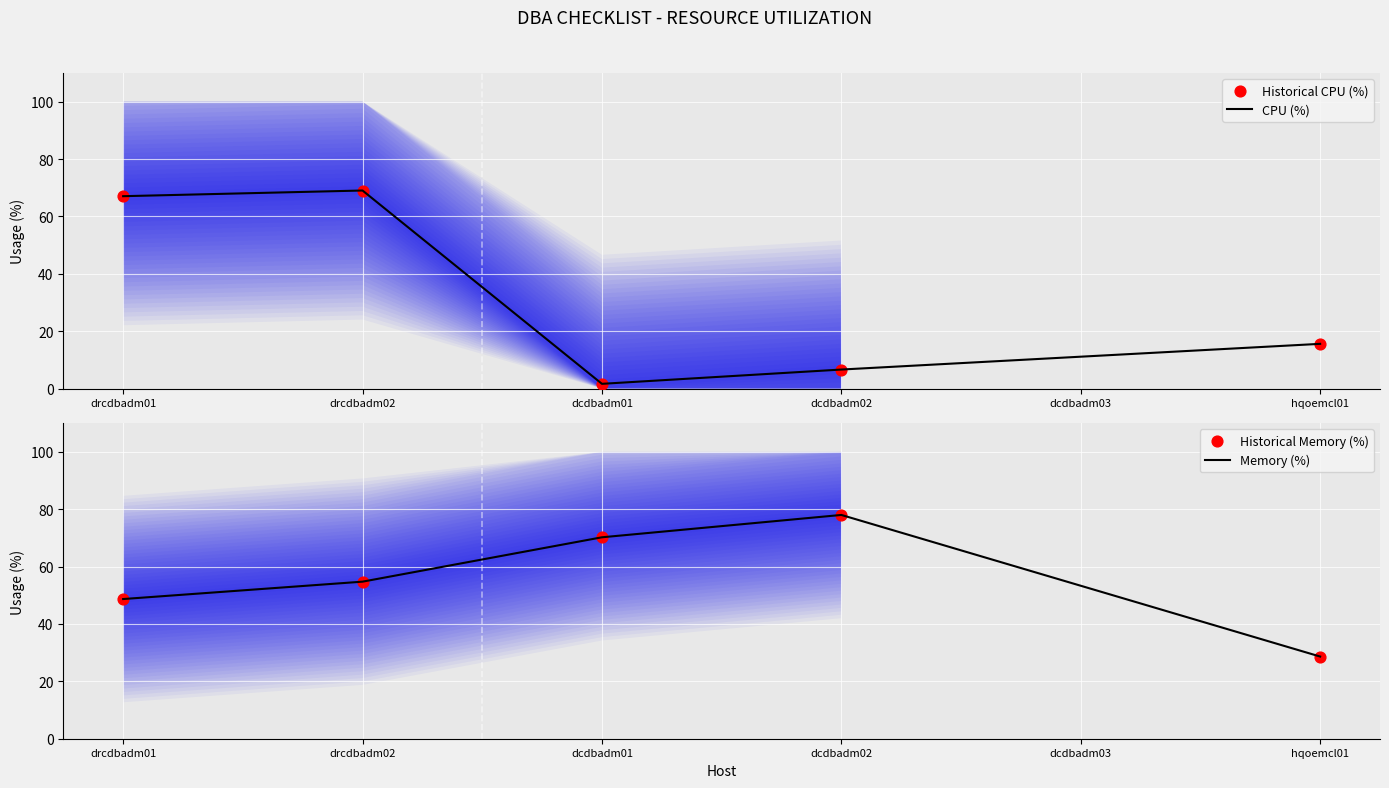

Which series has the largest total across all categories?

Memory (%)